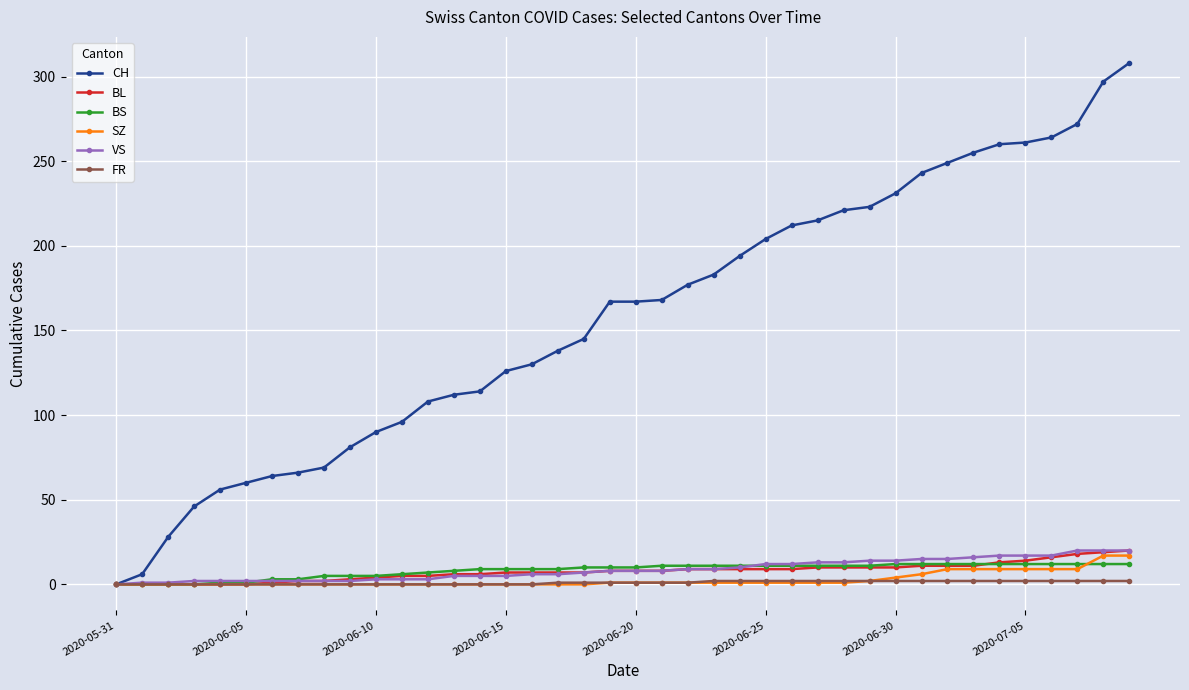

Which series has the largest range (max minus min)?

CH